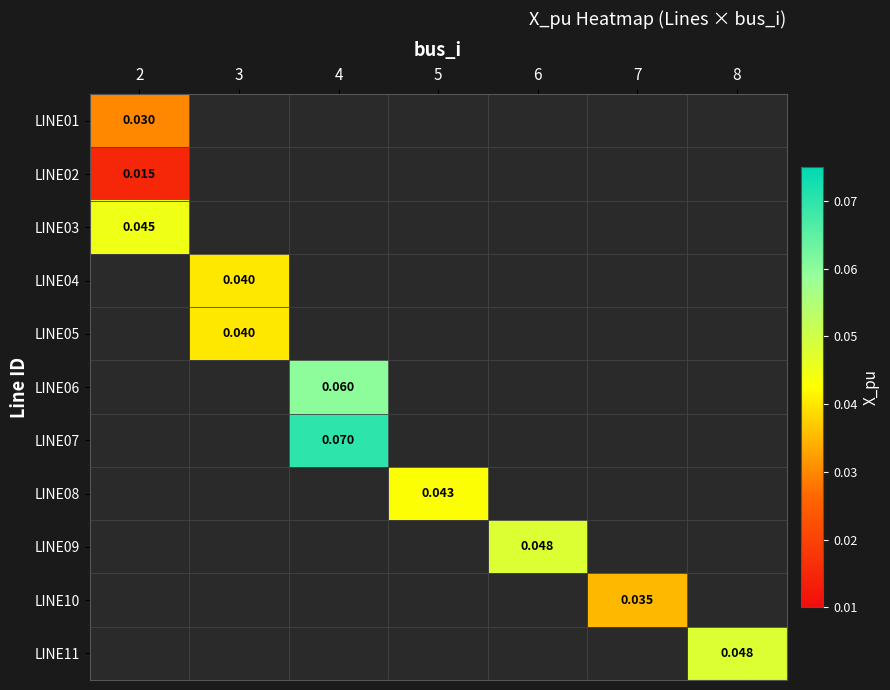

At which category does the chart reach its minimum across all series?

2